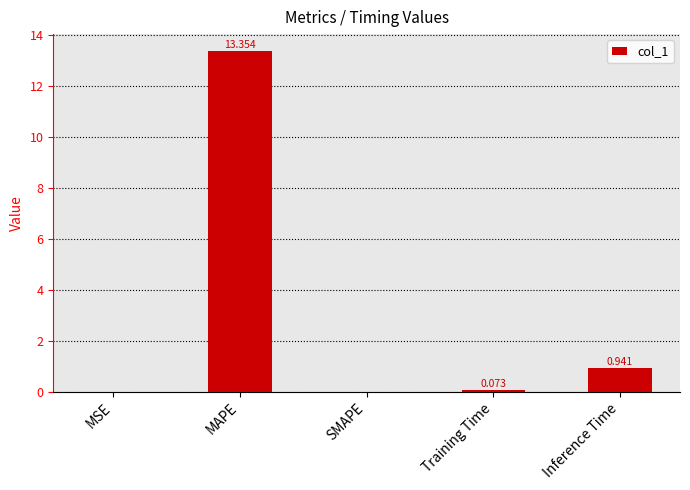

Between Inference Time and Training Time, which is larger?

Inference Time